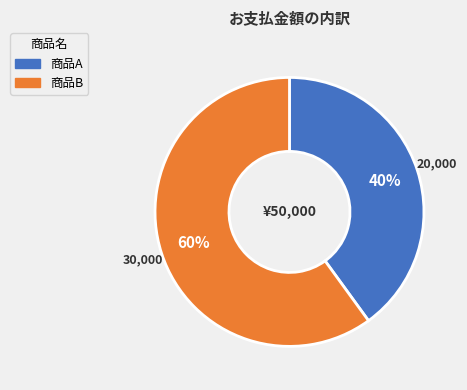

How many segments does this pie chart have?

2